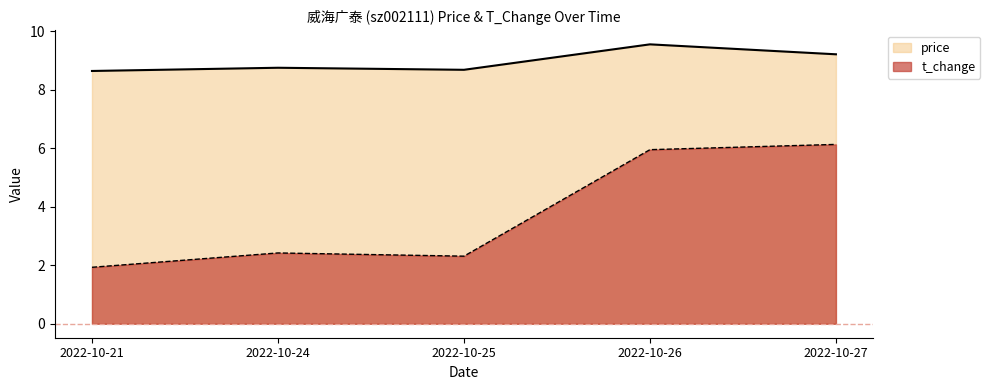

Which series has the widest spread of values?

t_change